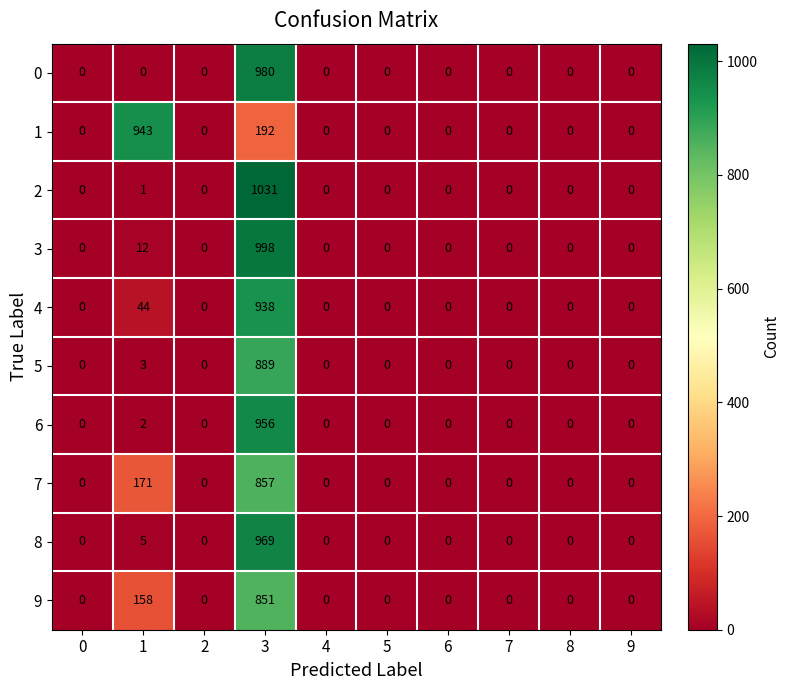

Which category has the highest value across all series?

3